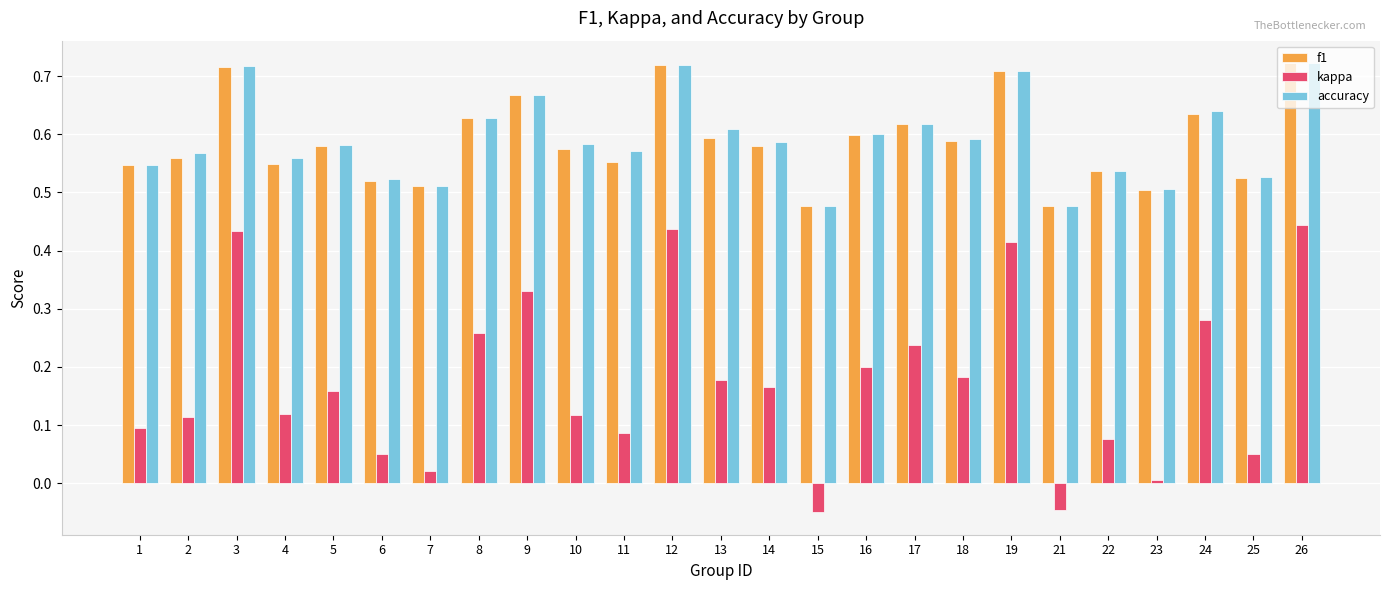

What are all the series names shown in the legend?

f1, kappa, accuracy